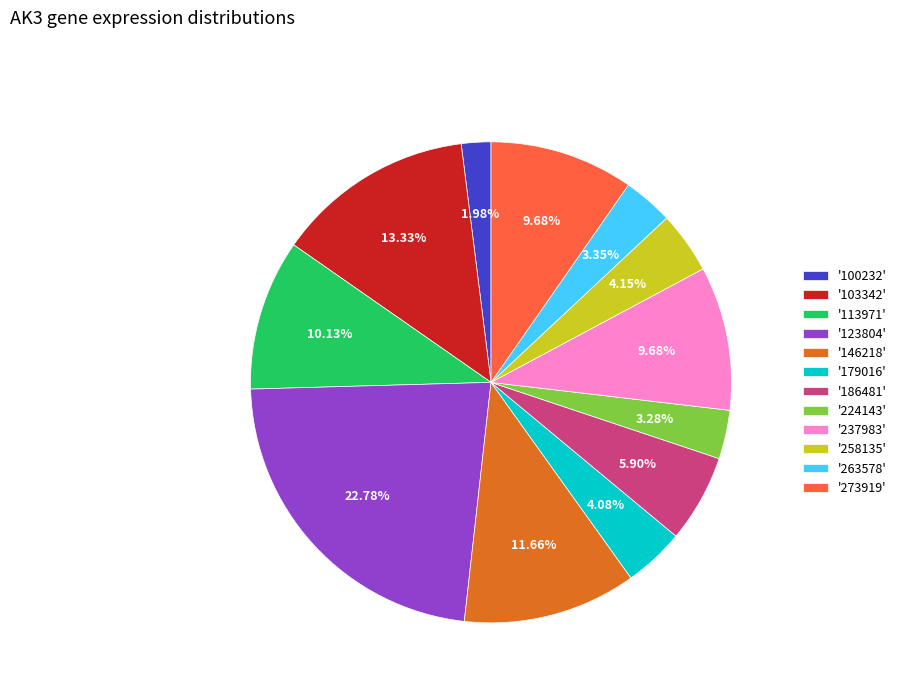

Does '258135' represent more than half of the total?

No